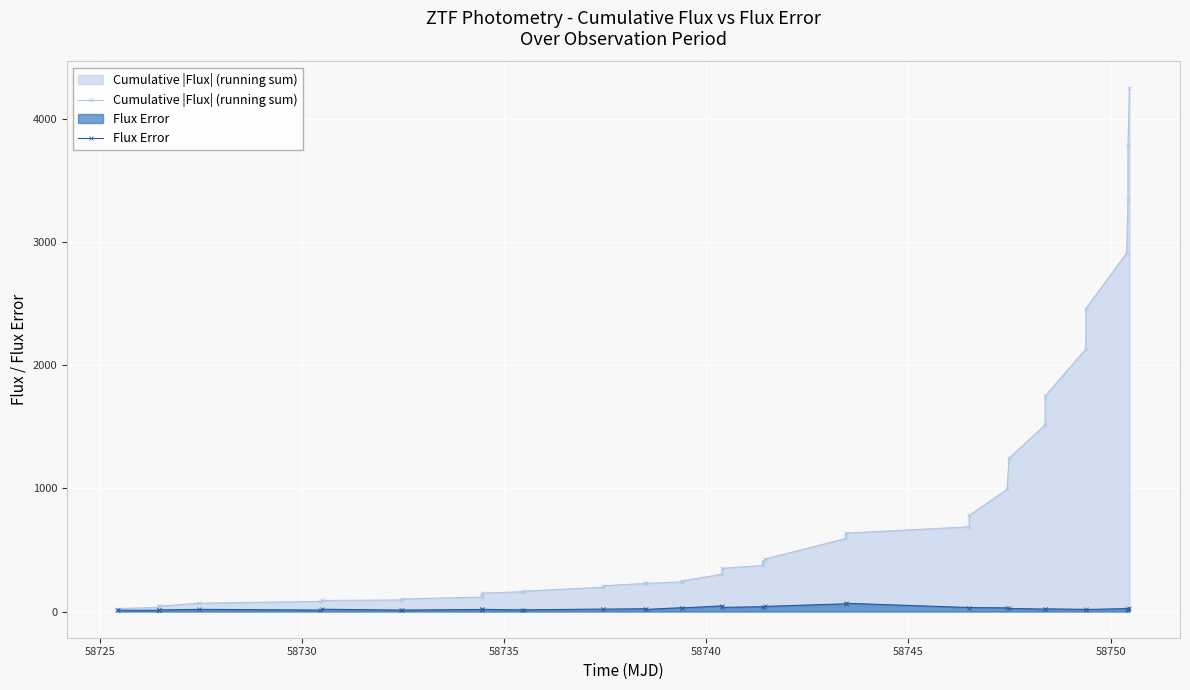

What is the value of the Cumulative |Flux| (running sum) point at the 34th from the left?

1750.1